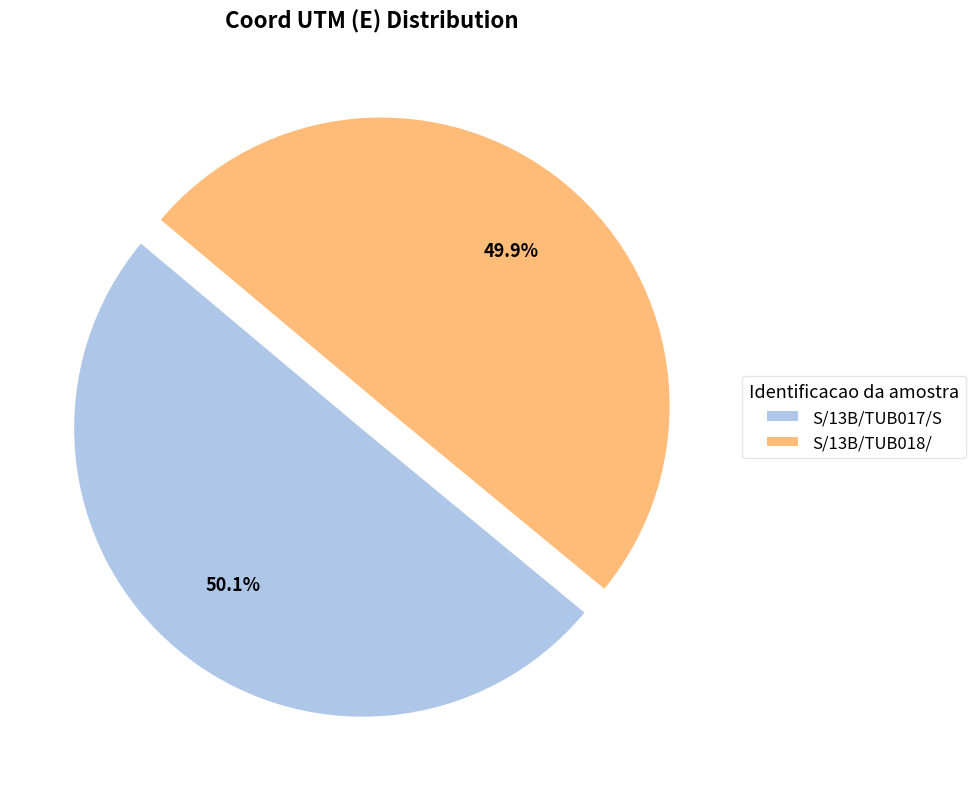

Is there any slice that represents more than half of the pie?

Yes